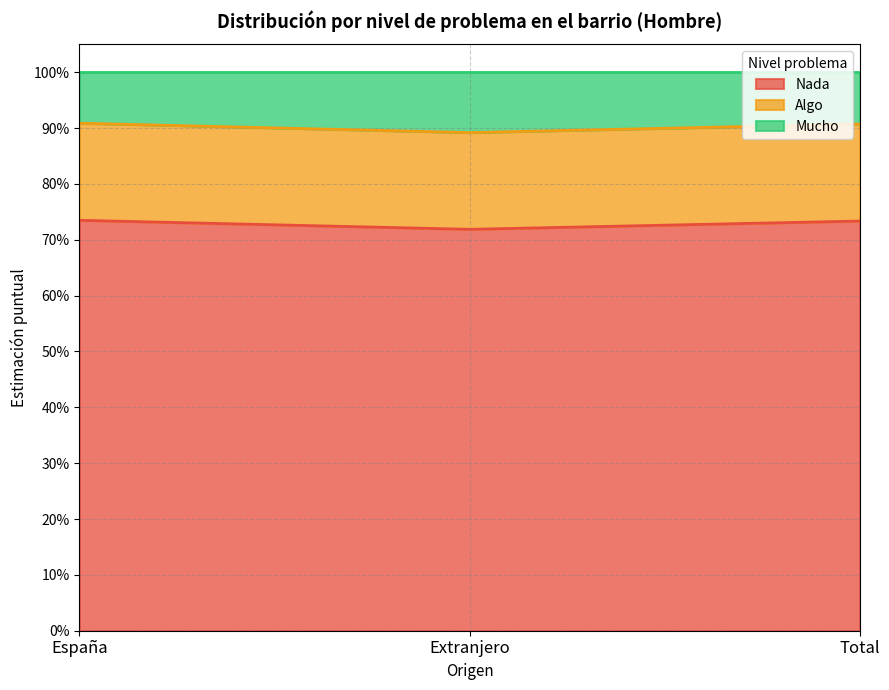

At which label is Nada closest to 0?

Extranjero